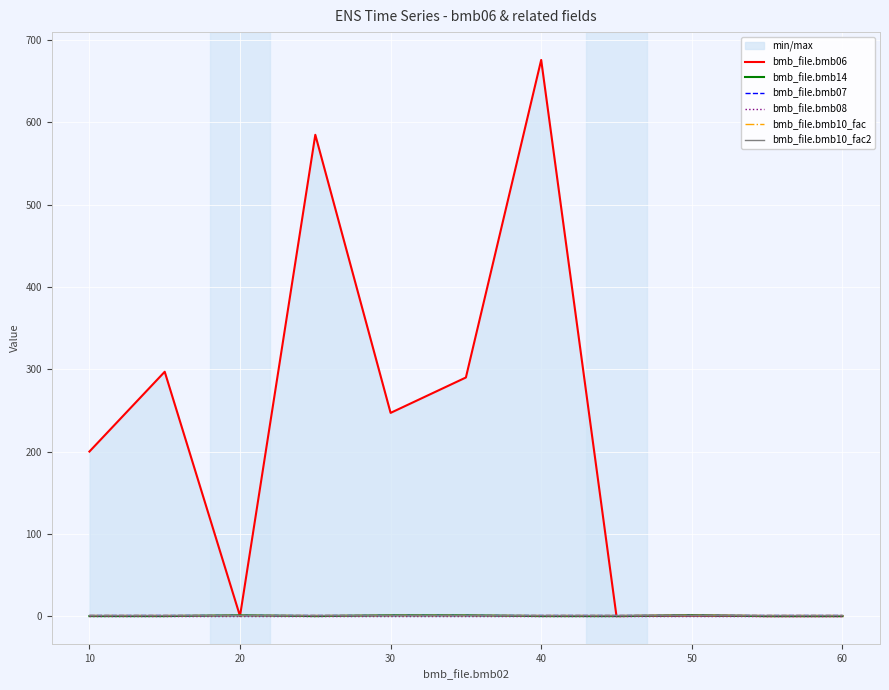

What is the value of the bmb_file.bmb06 point at the 7th from the left?

676.0